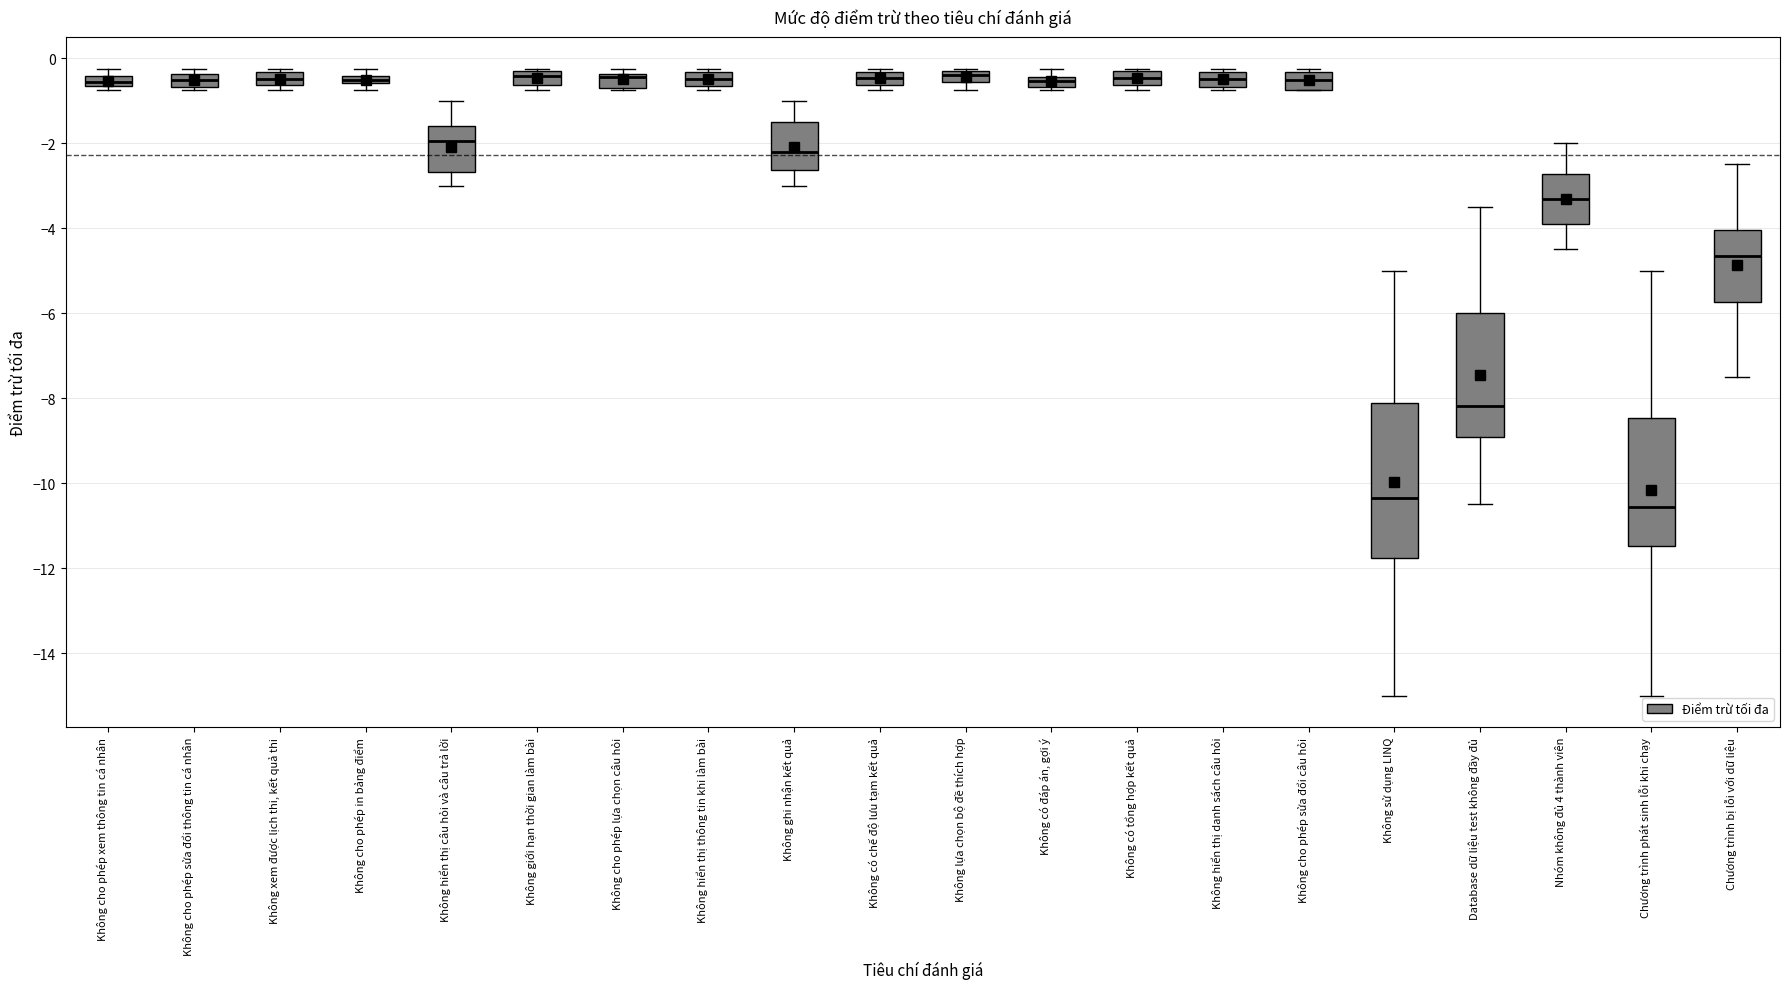

Which box is the tallest, from its lower edge to its upper edge?

Không sử dụng LINQ